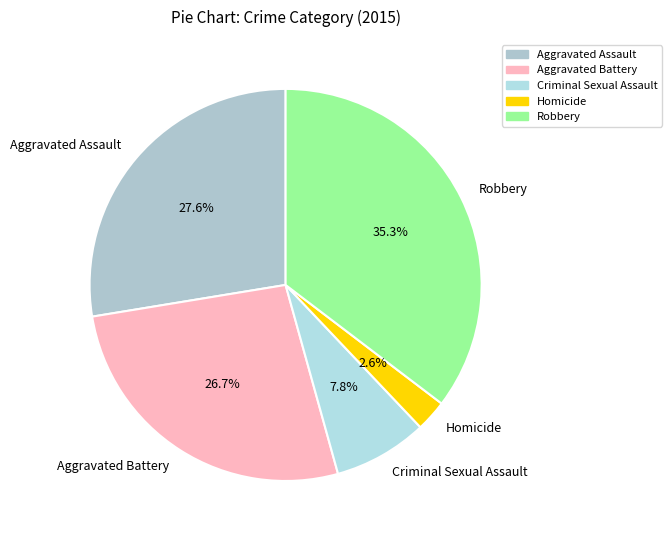

Rank the categories by value from highest to lowest.

Robbery, Aggravated Assault, Aggravated Battery, Criminal Sexual Assault, Homicide